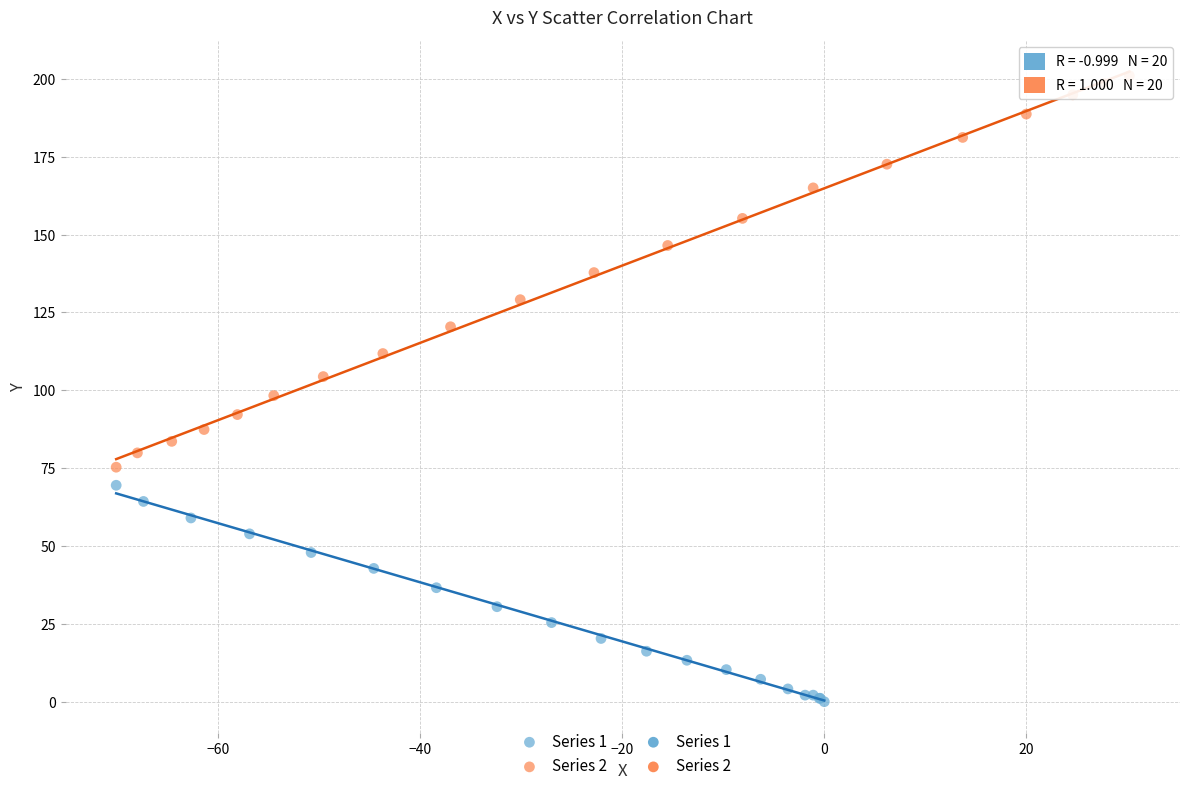

Which series reaches the minimum Y coordinate?

Series 1